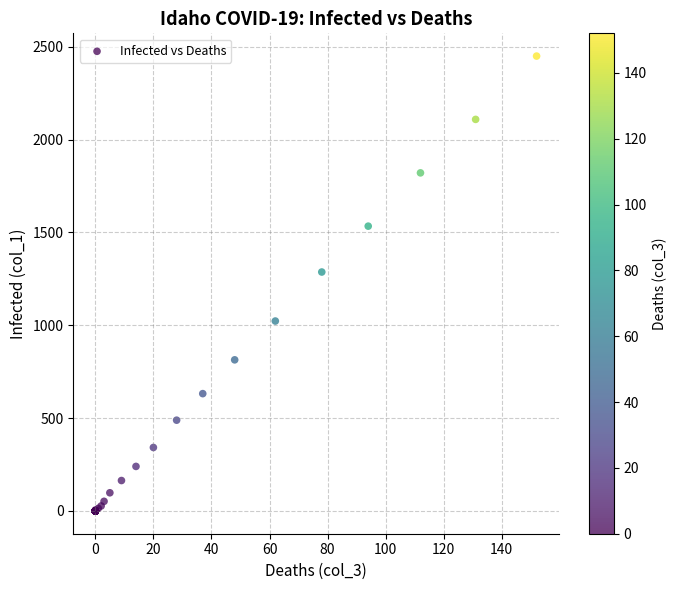

What Y value in the scatter plot is closest to 1225?

1287